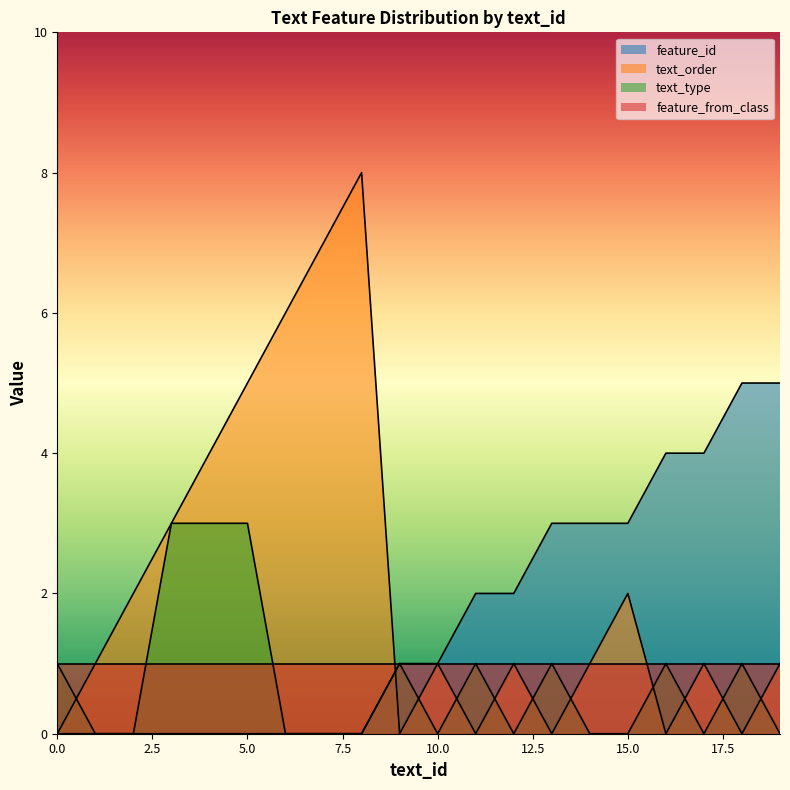

Does the chart have visible grid lines?

No